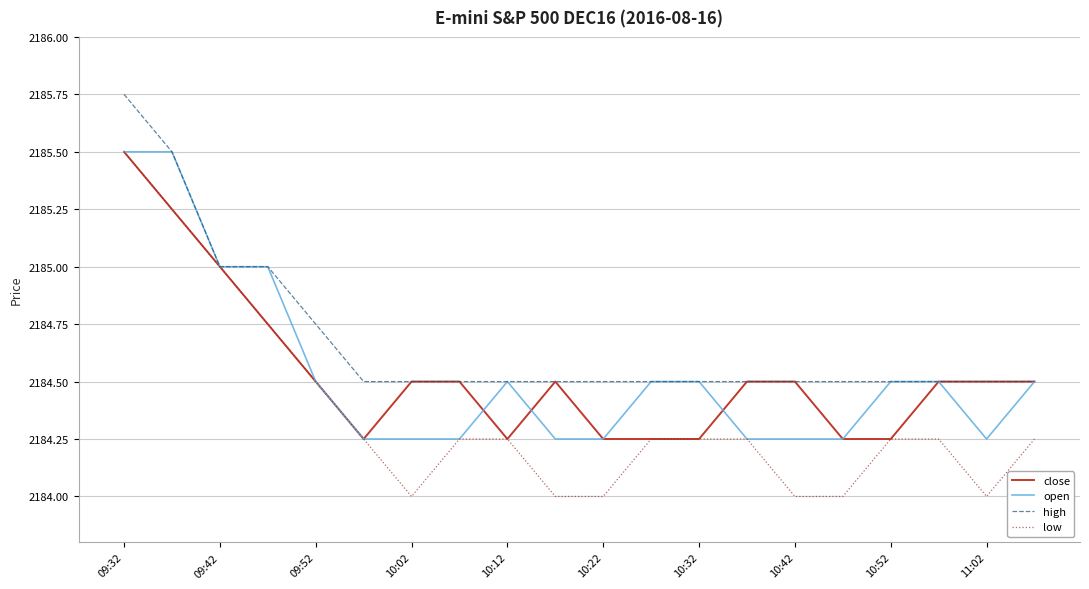

Which series has the largest total across all categories?

high